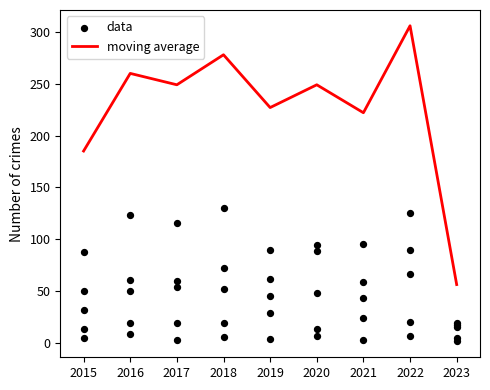

At which category is the sum across all series the highest?

2022